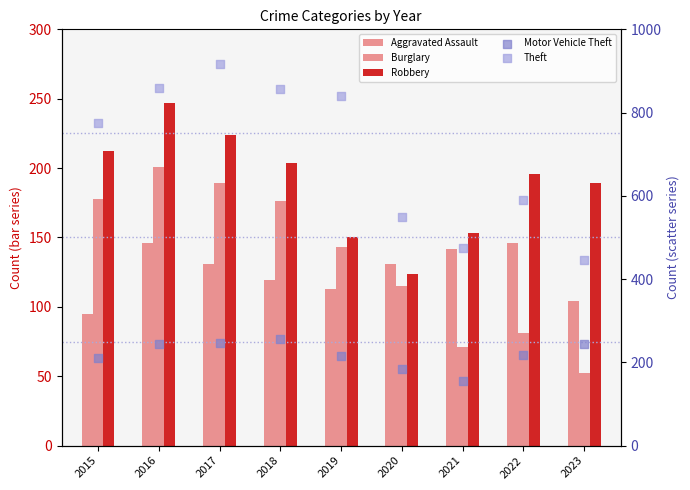

Which series contains the lowest Y value?

Burglary